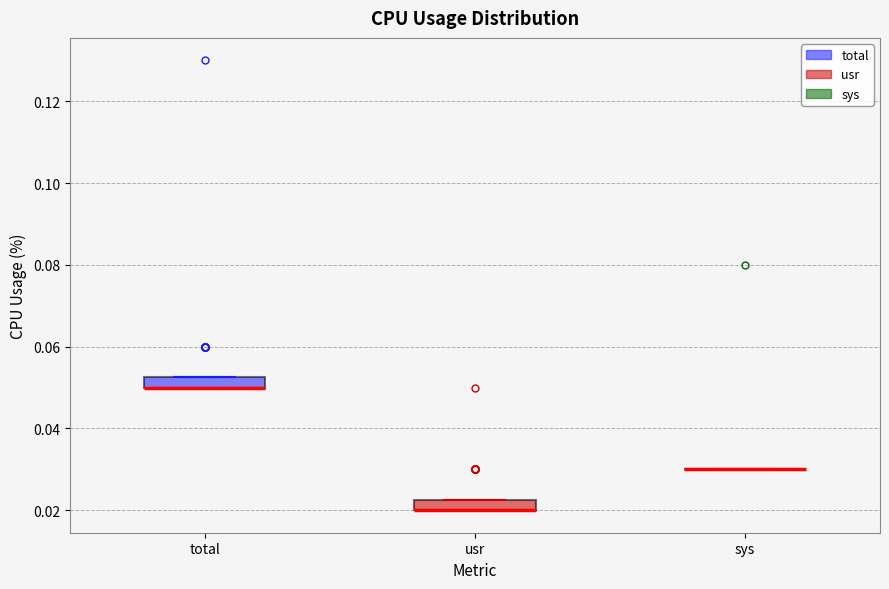

Where is the upper edge of the box for usr on the y-axis? The values are not printed on the chart, so give them approximately, as read against the axis.

0.022